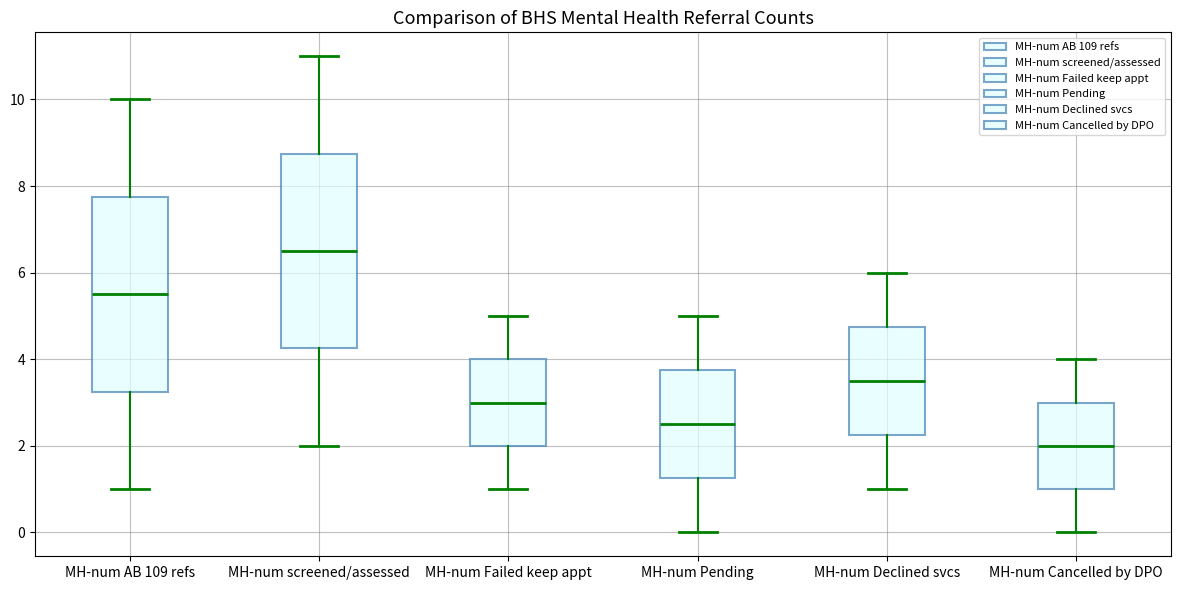

Reading left to right, transcribe this box plot: for each box, give where its median line is, the range the box spans, and where its two whiskers end, as read against the y-axis. The values are not printed on the chart, so give them approximately, as read against the axis.

MH-num AB 109 refs: median 5.6, box 3.2 to 7.8, whiskers 1.0 to 10.0
MH-num screened/assessed: median 6.6, box 4.2 to 8.8, whiskers 2.0 to 11.0
MH-num Failed keep appt: median 3.0, box 2.0 to 4.0, whiskers 1.0 to 5.0
MH-num Pending: median 2.6, box 1.2 to 3.8, whiskers 0.0 to 5.0
MH-num Declined svcs: median 3.6, box 2.2 to 4.8, whiskers 1.0 to 6.0
MH-num Cancelled by DPO: median 2.0, box 1.0 to 3.0, whiskers 0.0 to 4.0